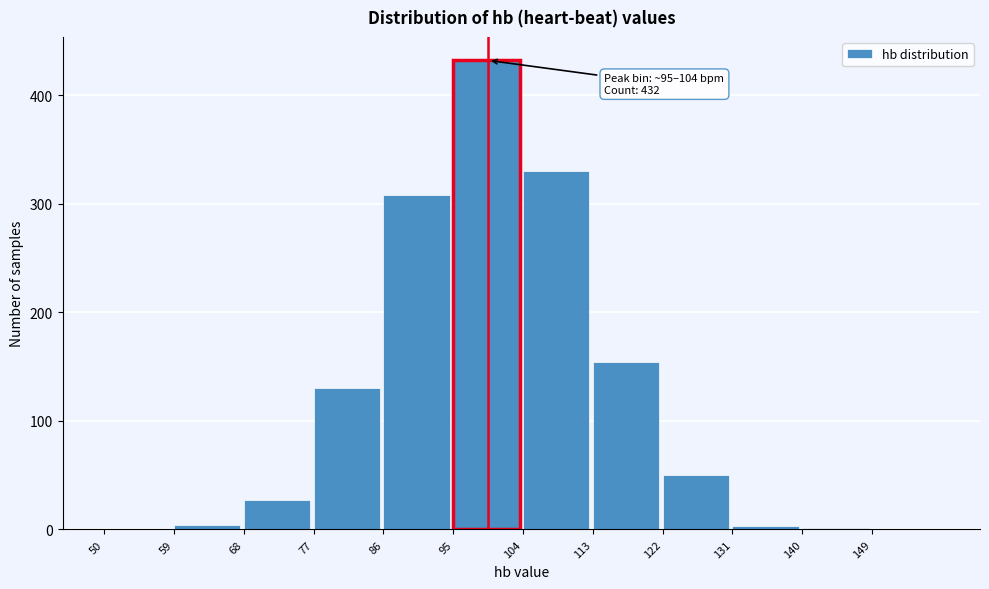

Over which range of the x-axis is the bar tallest?

95 to 104